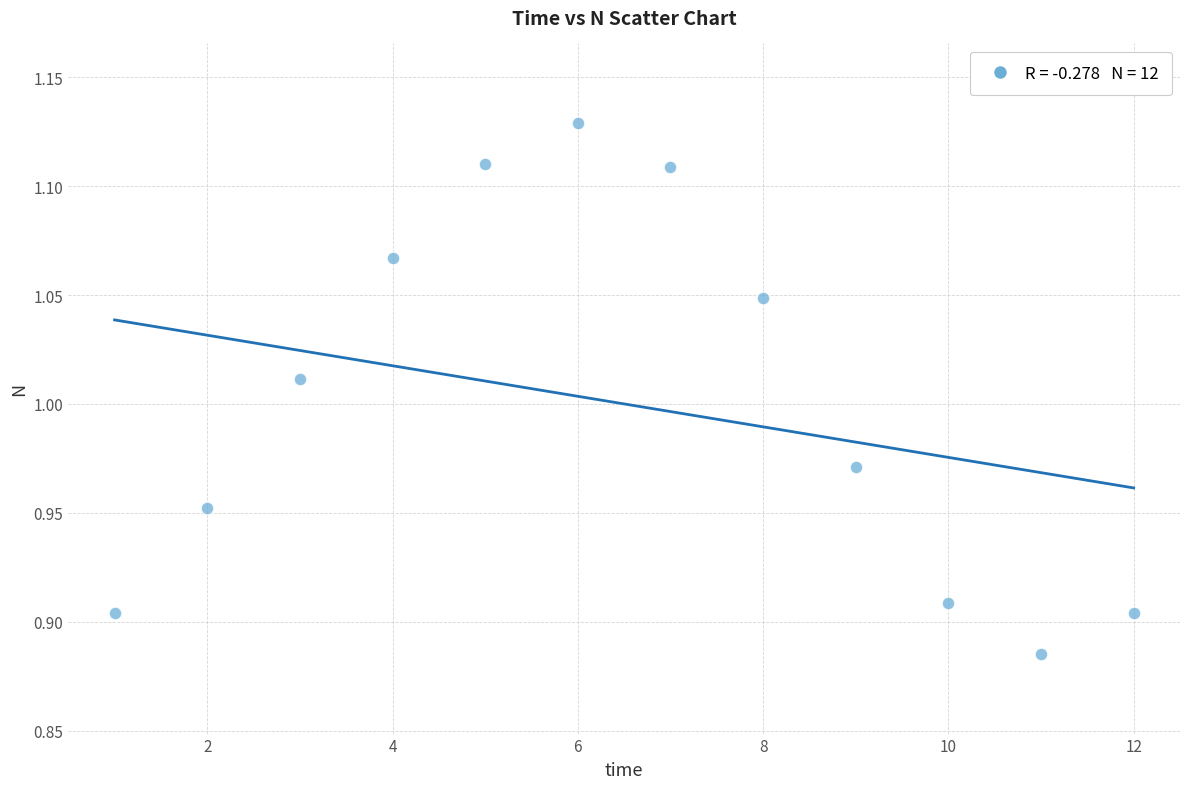

What is the average X value?

6.5